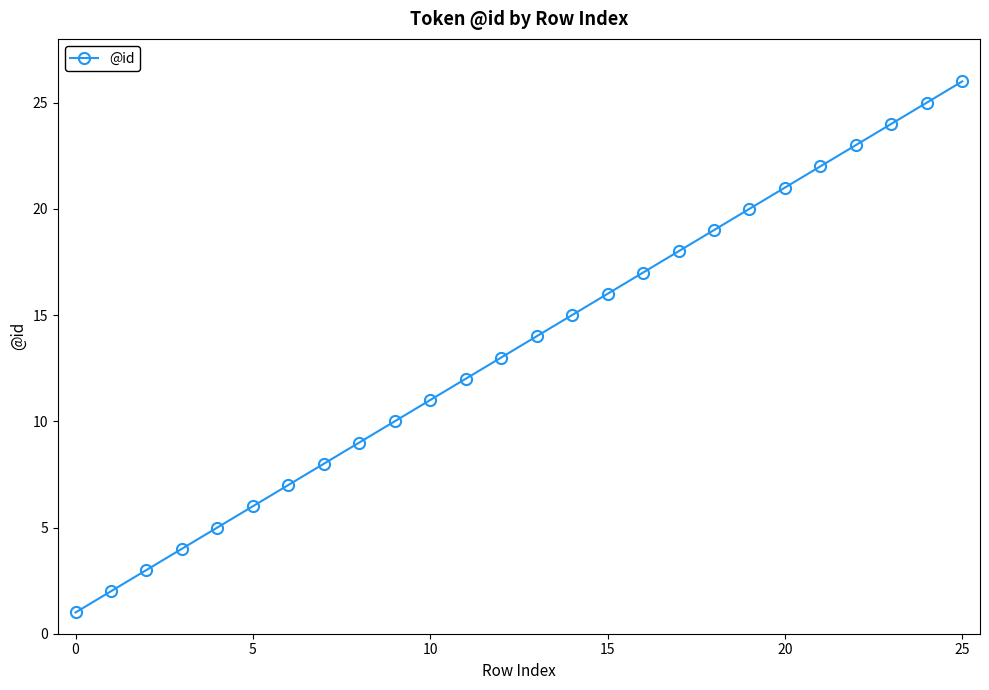

What is the maximum value shown in the chart?

26